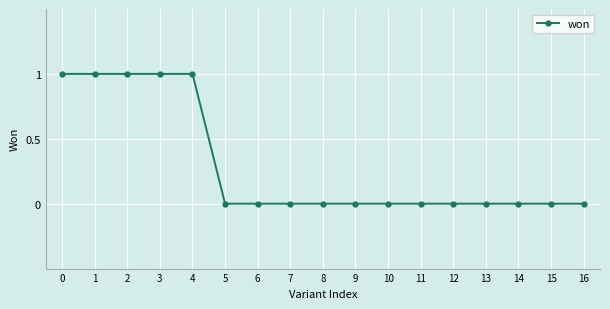

Count the values in the range 0 to 1.

17